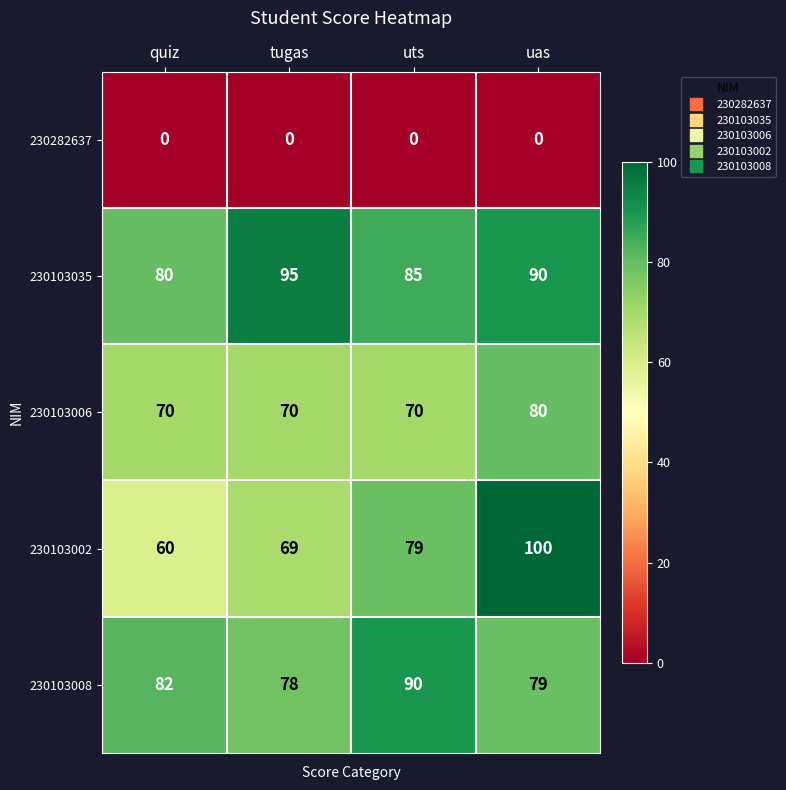

Reading left to right, extract all data points from this chart.

230282637: 0	0	0	0
230103035: 80	95	85	90
230103006: 70	70	70	80
230103002: 60	69	79	100
230103008: 82	78	90	79